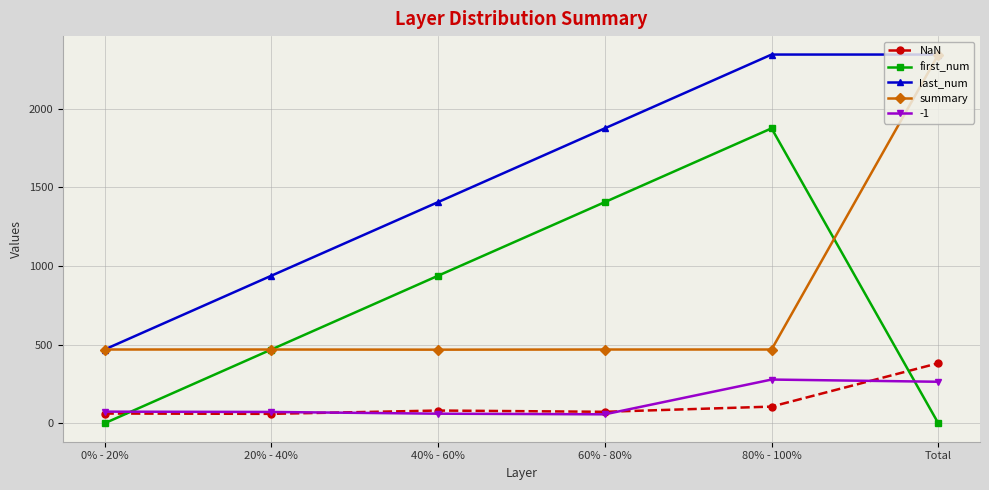

What is the average value of the NaN series?

127